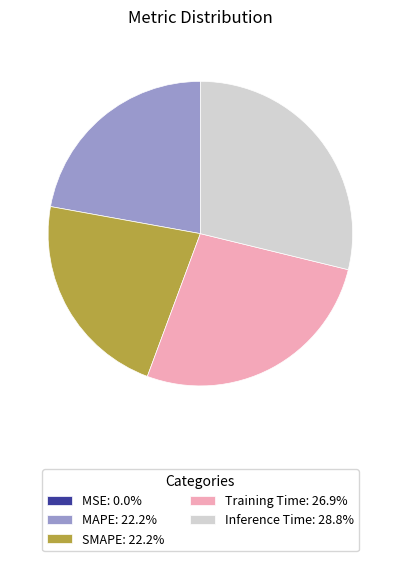

Does MAPE: 22.2% represent more than half of the total?

No